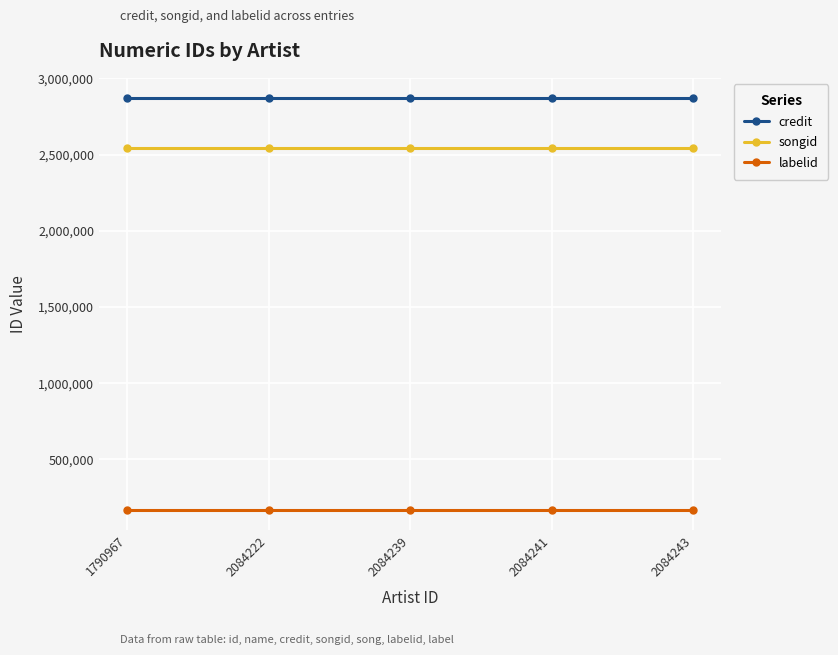

Does the chart have visible grid lines?

Yes